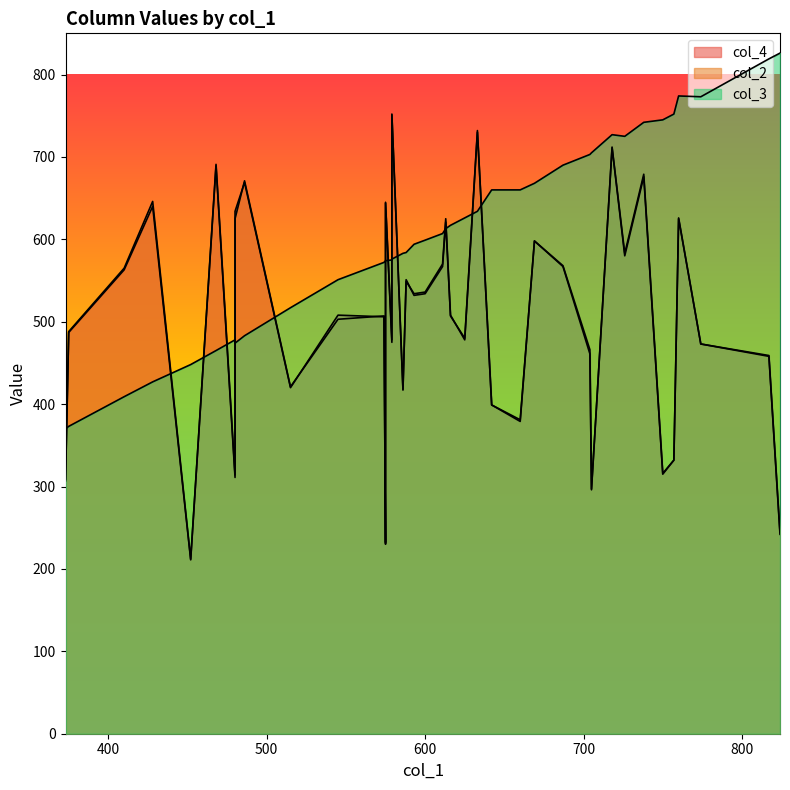

Is it true that col_2 equals 212 at 14?

True